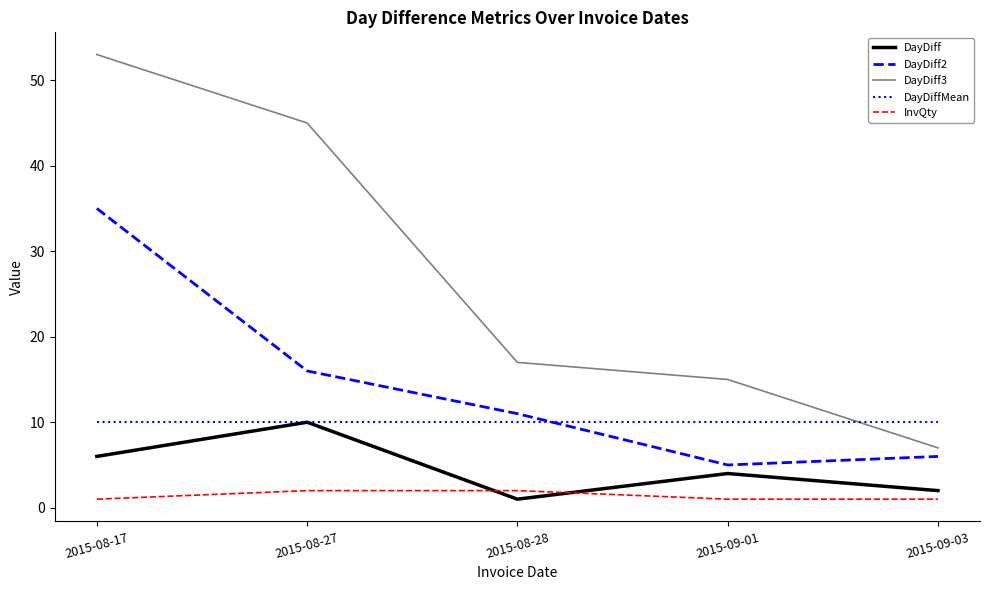

What is the label of the 3rd point from the left?

2015-08-28